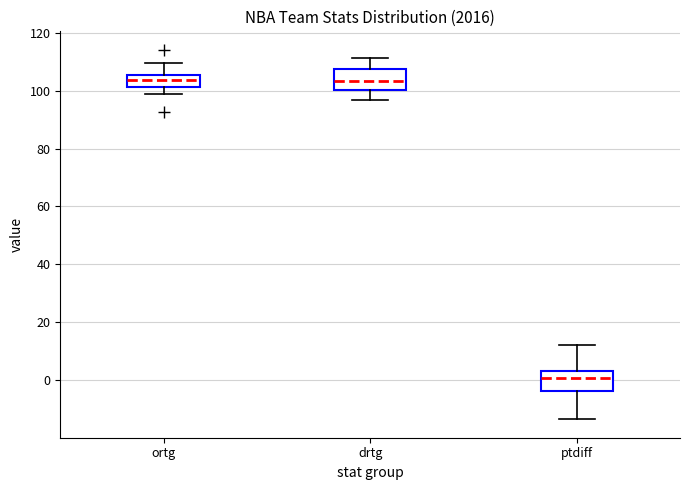

Reading left to right, read every box against the y-axis: the position of its median line, the range the box covers, and the ends of its whiskers. The values are not printed on the chart, so give them approximately, as read against the axis.

ortg: median 104, box 102 to 106, whiskers 100 to 110
drtg: median 104, box 100 to 108, whiskers 98 to 112
ptdiff: median 0, box -4 to 4, whiskers -14 to 12